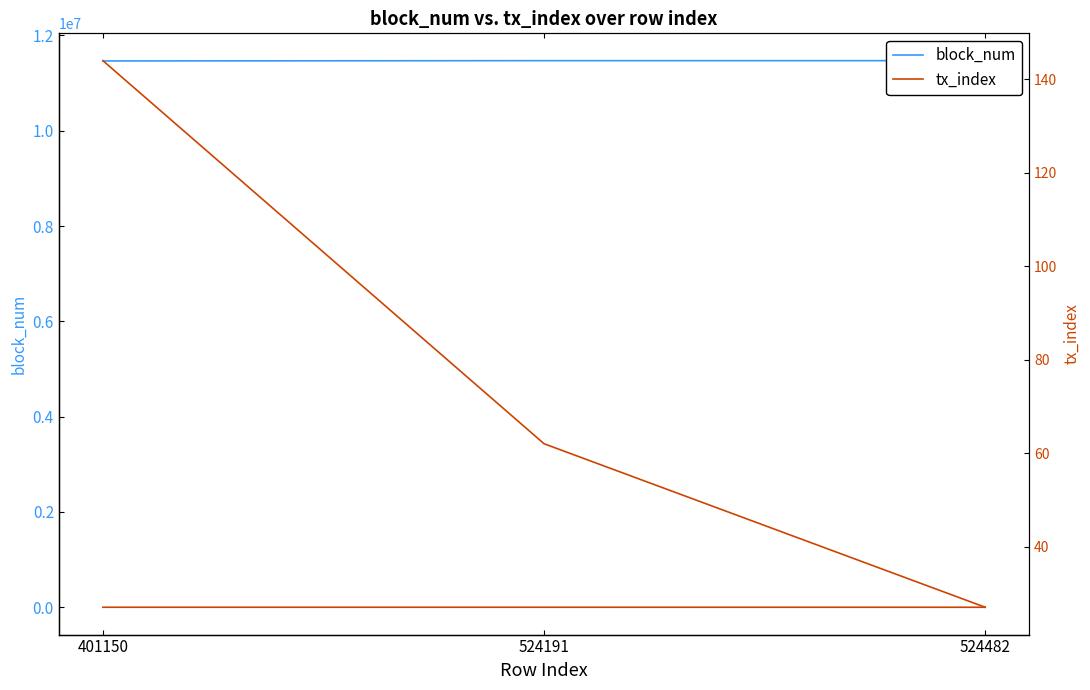

What is the maximum value shown in the chart?

11471029